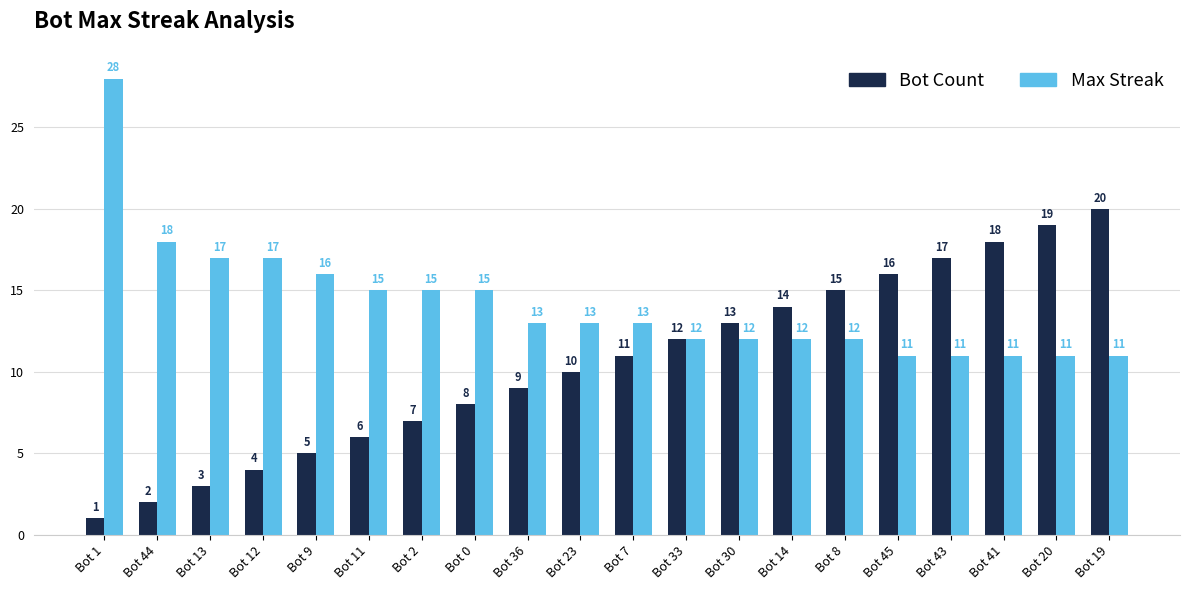

Which series changed the most between Bot 2 and Bot 8?

Bot Count